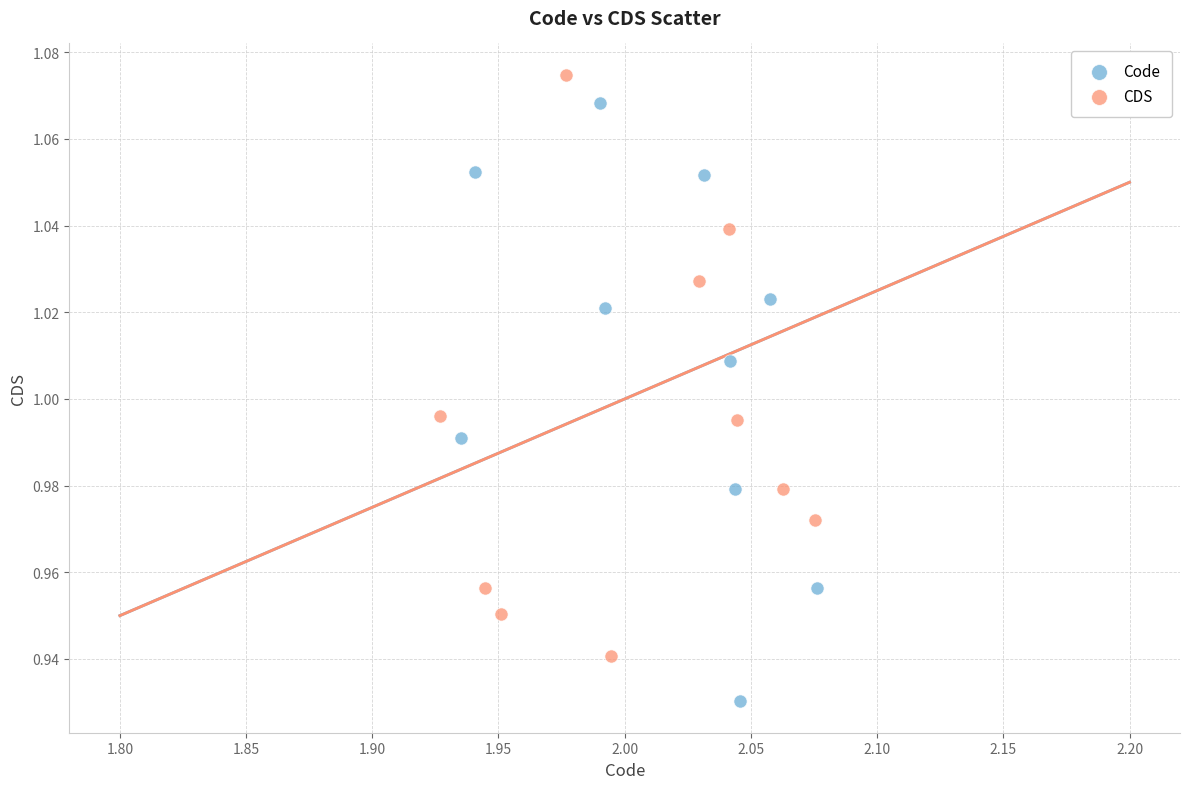

Which series reaches the minimum Y coordinate?

Code